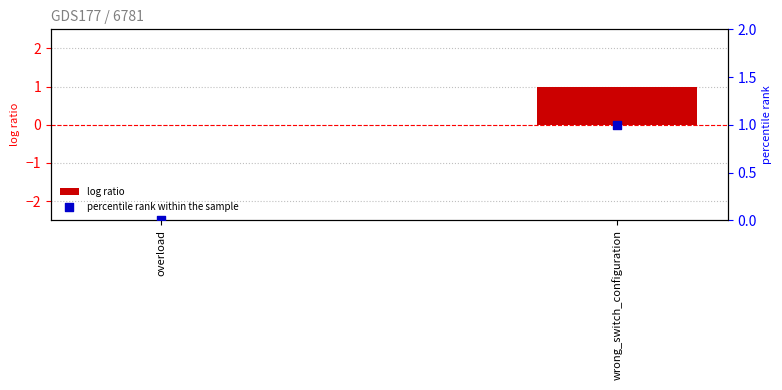

Which series has the largest total across all categories?

log ratio